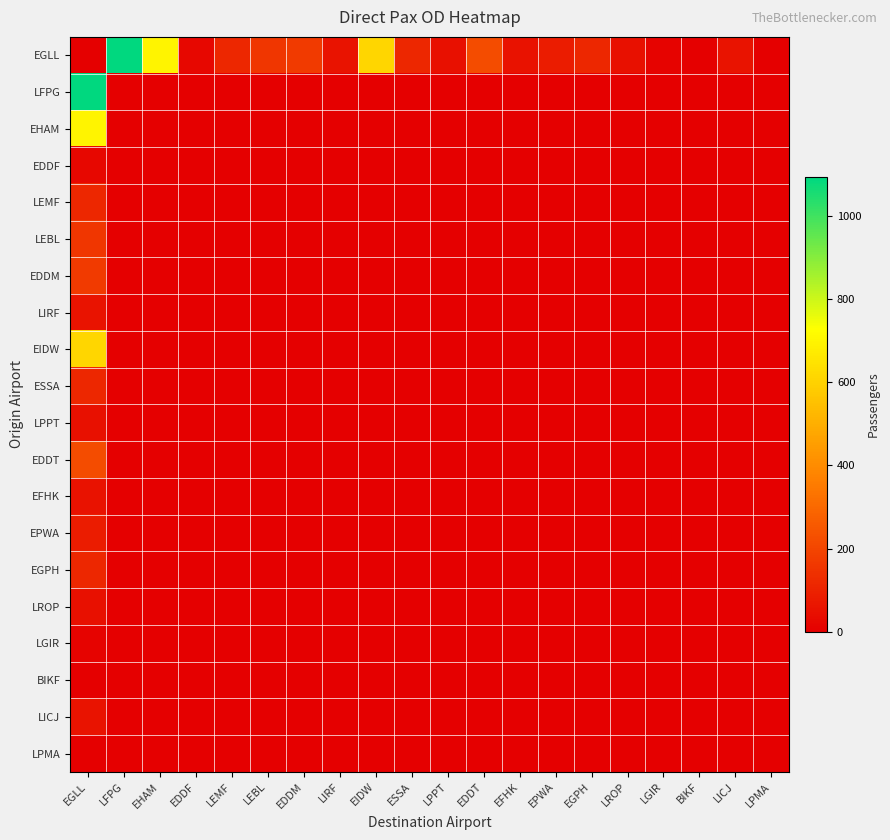

Reading left to right, list all the values displayed in this chart.

EGLL: EGLL=0	LFPG=1094	EHAM=698	EDDF=25	LEMF=112	LEBL=156	EDDM=170	LIRF=56	EIDW=613	ESSA=112	LPPT=49	EDDT=219	EFHK=52	EPWA=85	EGPH=112	LROP=49	LGIR=10	BIKF=0	LICJ=56	LPMA=0
LFPG: EGLL=1094	LFPG=0	EHAM=0	EDDF=0	LEMF=0	LEBL=0	EDDM=0	LIRF=0	EIDW=0	ESSA=0	LPPT=0	EDDT=0	EFHK=0	EPWA=0	EGPH=0	LROP=0	LGIR=0	BIKF=0	LICJ=0	LPMA=0
EHAM: EGLL=698	LFPG=0	EHAM=0	EDDF=0	LEMF=0	LEBL=0	EDDM=0	LIRF=0	EIDW=0	ESSA=0	LPPT=0	EDDT=0	EFHK=0	EPWA=0	EGPH=0	LROP=0	LGIR=0	BIKF=0	LICJ=0	LPMA=0
EDDF: EGLL=25	LFPG=0	EHAM=0	EDDF=0	LEMF=0	LEBL=0	EDDM=0	LIRF=0	EIDW=0	ESSA=0	LPPT=0	EDDT=0	EFHK=0	EPWA=0	EGPH=0	LROP=0	LGIR=0	BIKF=0	LICJ=0	LPMA=0
LEMF: EGLL=112	LFPG=0	EHAM=0	EDDF=0	LEMF=0	LEBL=0	EDDM=0	LIRF=0	EIDW=0	ESSA=0	LPPT=0	EDDT=0	EFHK=0	EPWA=0	EGPH=0	LROP=0	LGIR=0	BIKF=0	LICJ=0	LPMA=0
LEBL: EGLL=156	LFPG=0	EHAM=0	EDDF=0	LEMF=0	LEBL=0	EDDM=0	LIRF=0	EIDW=0	ESSA=0	LPPT=0	EDDT=0	EFHK=0	EPWA=0	EGPH=0	LROP=0	LGIR=0	BIKF=0	LICJ=0	LPMA=0
EDDM: EGLL=170	LFPG=0	EHAM=0	EDDF=0	LEMF=0	LEBL=0	EDDM=0	LIRF=0	EIDW=0	ESSA=0	LPPT=0	EDDT=0	EFHK=0	EPWA=0	EGPH=0	LROP=0	LGIR=0	BIKF=0	LICJ=0	LPMA=0
LIRF: EGLL=56	LFPG=0	EHAM=0	EDDF=0	LEMF=0	LEBL=0	EDDM=0	LIRF=0	EIDW=0	ESSA=0	LPPT=0	EDDT=0	EFHK=0	EPWA=0	EGPH=0	LROP=0	LGIR=0	BIKF=0	LICJ=0	LPMA=0
EIDW: EGLL=613	LFPG=0	EHAM=0	EDDF=0	LEMF=0	LEBL=0	EDDM=0	LIRF=0	EIDW=0	ESSA=0	LPPT=0	EDDT=0	EFHK=0	EPWA=0	EGPH=0	LROP=0	LGIR=0	BIKF=0	LICJ=0	LPMA=0
ESSA: EGLL=112	LFPG=0	EHAM=0	EDDF=0	LEMF=0	LEBL=0	EDDM=0	LIRF=0	EIDW=0	ESSA=0	LPPT=0	EDDT=0	EFHK=0	EPWA=0	EGPH=0	LROP=0	LGIR=0	BIKF=0	LICJ=0	LPMA=0
LPPT: EGLL=49	LFPG=0	EHAM=0	EDDF=0	LEMF=0	LEBL=0	EDDM=0	LIRF=0	EIDW=0	ESSA=0	LPPT=0	EDDT=0	EFHK=0	EPWA=0	EGPH=0	LROP=0	LGIR=0	BIKF=0	LICJ=0	LPMA=0
EDDT: EGLL=219	LFPG=0	EHAM=0	EDDF=0	LEMF=0	LEBL=0	EDDM=0	LIRF=0	EIDW=0	ESSA=0	LPPT=0	EDDT=0	EFHK=0	EPWA=0	EGPH=0	LROP=0	LGIR=0	BIKF=0	LICJ=0	LPMA=0
EFHK: EGLL=52	LFPG=0	EHAM=0	EDDF=0	LEMF=0	LEBL=0	EDDM=0	LIRF=0	EIDW=0	ESSA=0	LPPT=0	EDDT=0	EFHK=0	EPWA=0	EGPH=0	LROP=0	LGIR=0	BIKF=0	LICJ=0	LPMA=0
EPWA: EGLL=85	LFPG=0	EHAM=0	EDDF=0	LEMF=0	LEBL=0	EDDM=0	LIRF=0	EIDW=0	ESSA=0	LPPT=0	EDDT=0	EFHK=0	EPWA=0	EGPH=0	LROP=0	LGIR=0	BIKF=0	LICJ=0	LPMA=0
EGPH: EGLL=112	LFPG=0	EHAM=0	EDDF=0	LEMF=0	LEBL=0	EDDM=0	LIRF=0	EIDW=0	ESSA=0	LPPT=0	EDDT=0	EFHK=0	EPWA=0	EGPH=0	LROP=0	LGIR=0	BIKF=0	LICJ=0	LPMA=0
LROP: EGLL=49	LFPG=0	EHAM=0	EDDF=0	LEMF=0	LEBL=0	EDDM=0	LIRF=0	EIDW=0	ESSA=0	LPPT=0	EDDT=0	EFHK=0	EPWA=0	EGPH=0	LROP=0	LGIR=0	BIKF=0	LICJ=0	LPMA=0
LGIR: EGLL=10	LFPG=0	EHAM=0	EDDF=0	LEMF=0	LEBL=0	EDDM=0	LIRF=0	EIDW=0	ESSA=0	LPPT=0	EDDT=0	EFHK=0	EPWA=0	EGPH=0	LROP=0	LGIR=0	BIKF=0	LICJ=0	LPMA=0
BIKF: EGLL=0	LFPG=0	EHAM=0	EDDF=0	LEMF=0	LEBL=0	EDDM=0	LIRF=0	EIDW=0	ESSA=0	LPPT=0	EDDT=0	EFHK=0	EPWA=0	EGPH=0	LROP=0	LGIR=0	BIKF=0	LICJ=0	LPMA=0
LICJ: EGLL=56	LFPG=0	EHAM=0	EDDF=0	LEMF=0	LEBL=0	EDDM=0	LIRF=0	EIDW=0	ESSA=0	LPPT=0	EDDT=0	EFHK=0	EPWA=0	EGPH=0	LROP=0	LGIR=0	BIKF=0	LICJ=0	LPMA=0
LPMA: EGLL=0	LFPG=0	EHAM=0	EDDF=0	LEMF=0	LEBL=0	EDDM=0	LIRF=0	EIDW=0	ESSA=0	LPPT=0	EDDT=0	EFHK=0	EPWA=0	EGPH=0	LROP=0	LGIR=0	BIKF=0	LICJ=0	LPMA=0